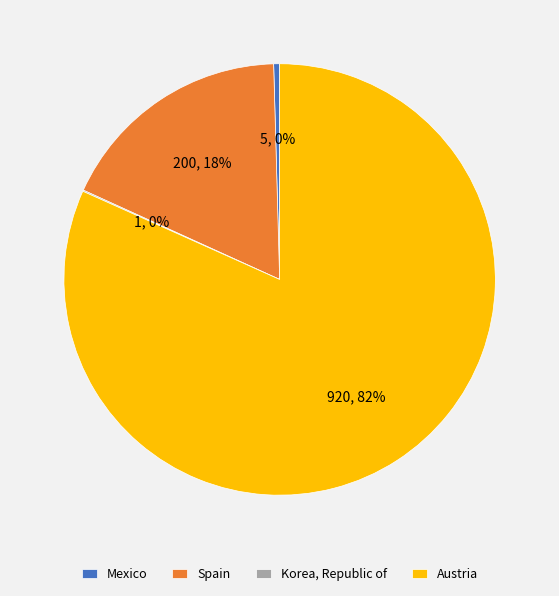

Combined, do Spain and Mexico account for over 50%?

No